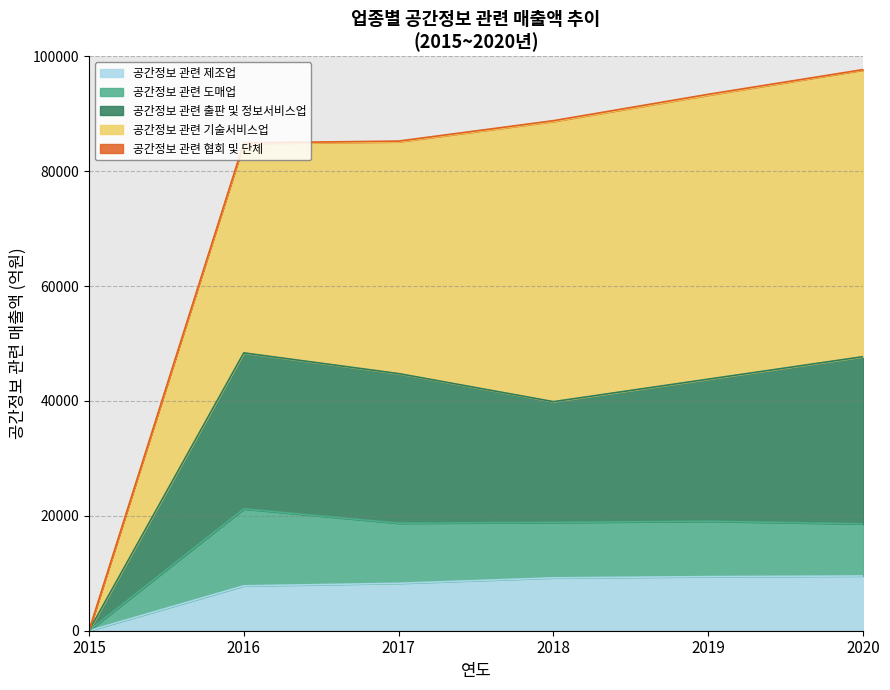

What is the highest value of the 공간정보 관련 제조업 series?

9529